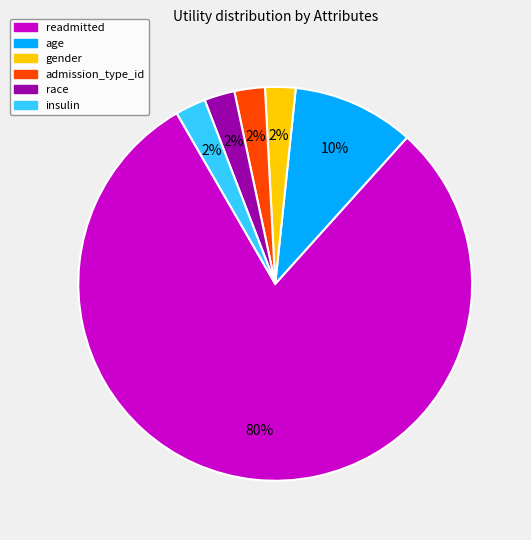

To the nearest percent, what is the average slice percentage?

17%